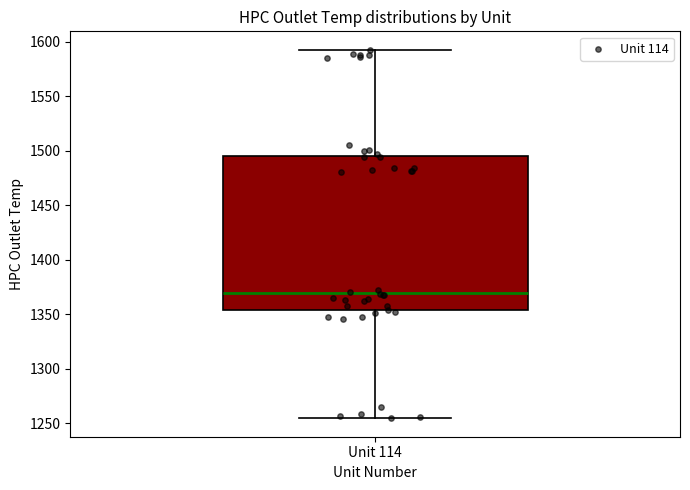

Read this box plot against the y-axis: the position of the median line, the range covered by the box, and the ends of both whiskers. The values are not printed on the chart, so give them approximately, as read against the axis.

median 1370, box 1355 to 1495, whiskers 1255 to 1595